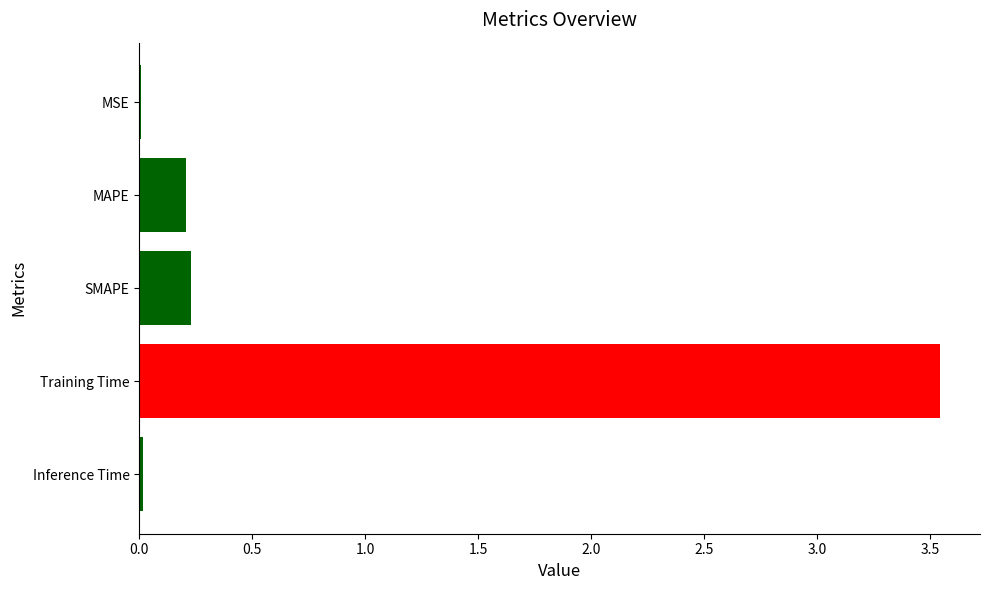

Which label corresponds to the largest value in the chart?

Training Time